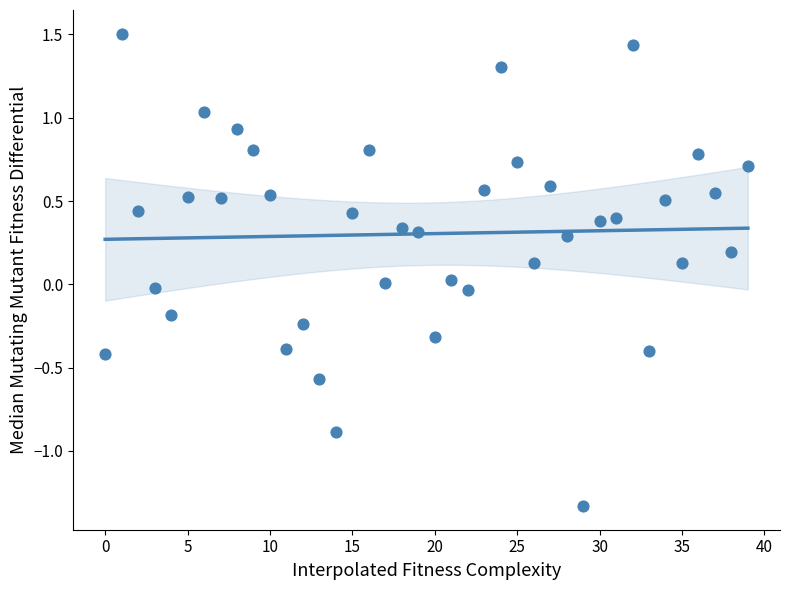

What is the range of Y values (max minus min)?

2.8